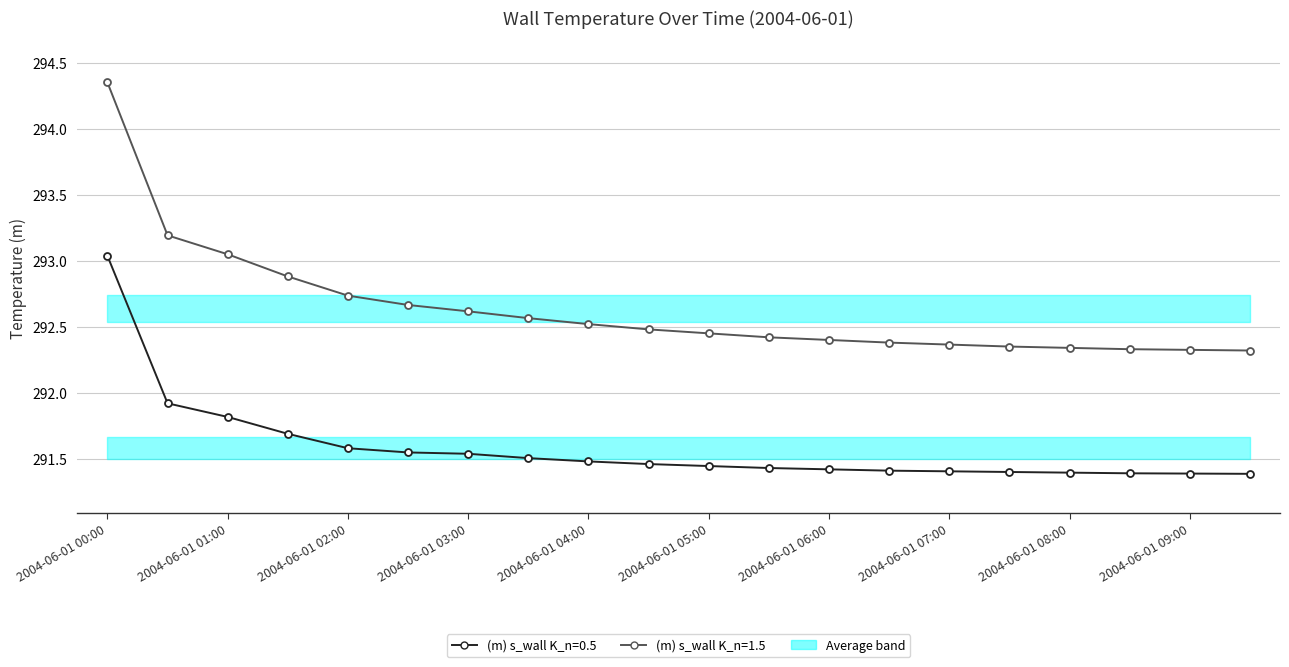

Which series has the largest total across all categories?

(m) s_wall K_n=1.5